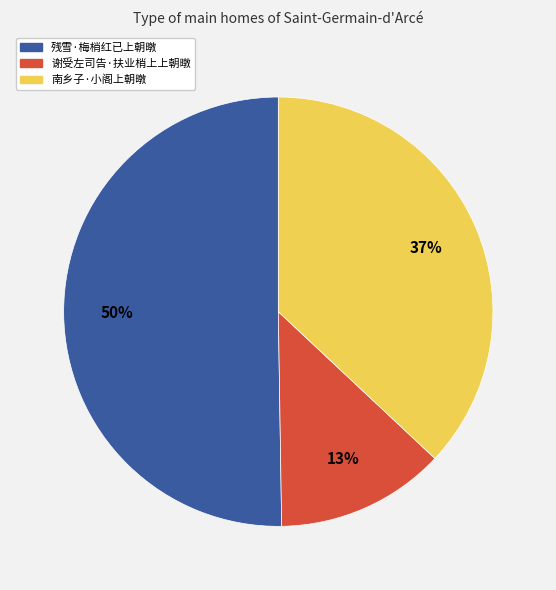

Count the number of slices in the pie.

3